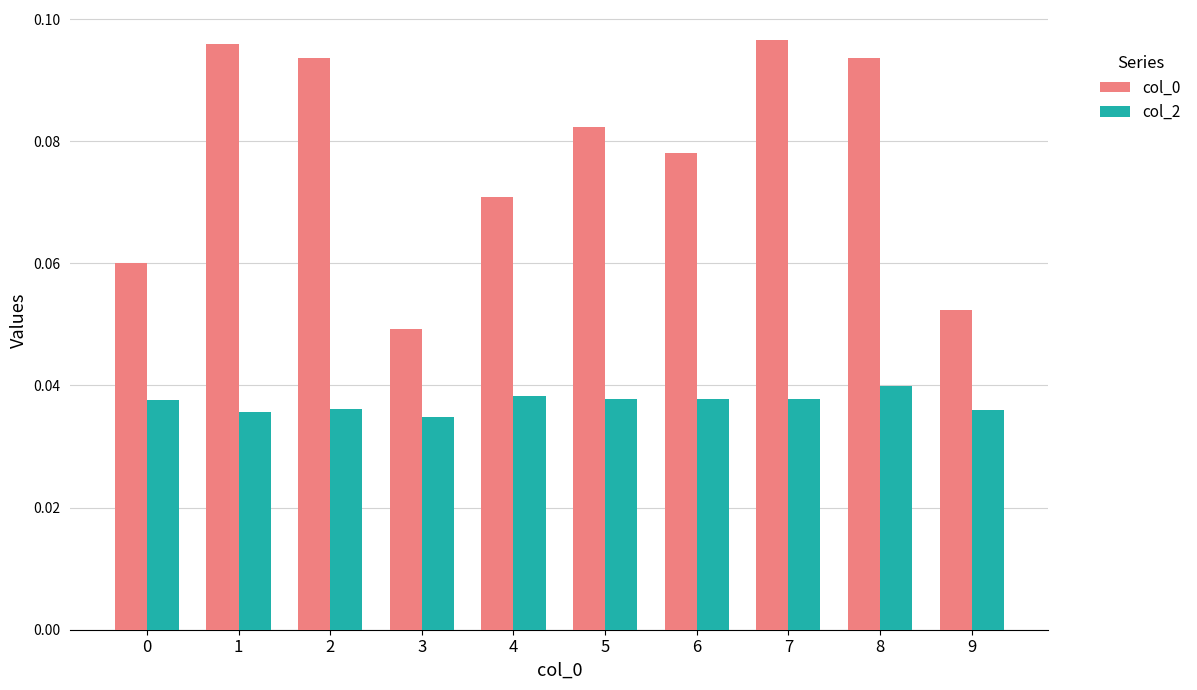

Is the value of col_0 at 3 greater than the value of col_2 at 7?

Yes